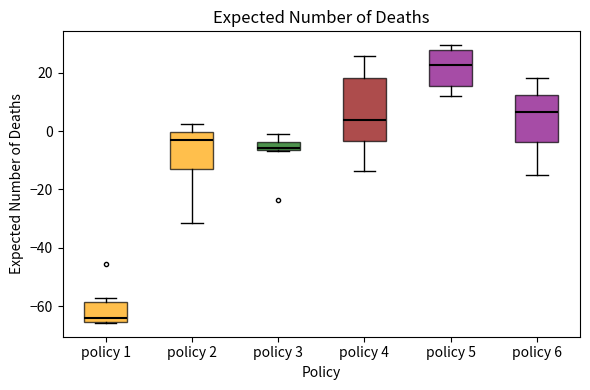

Where does the upper whisker of the box for policy 6 end on the y-axis? The values are not printed on the chart, so give them approximately, as read against the axis.

18